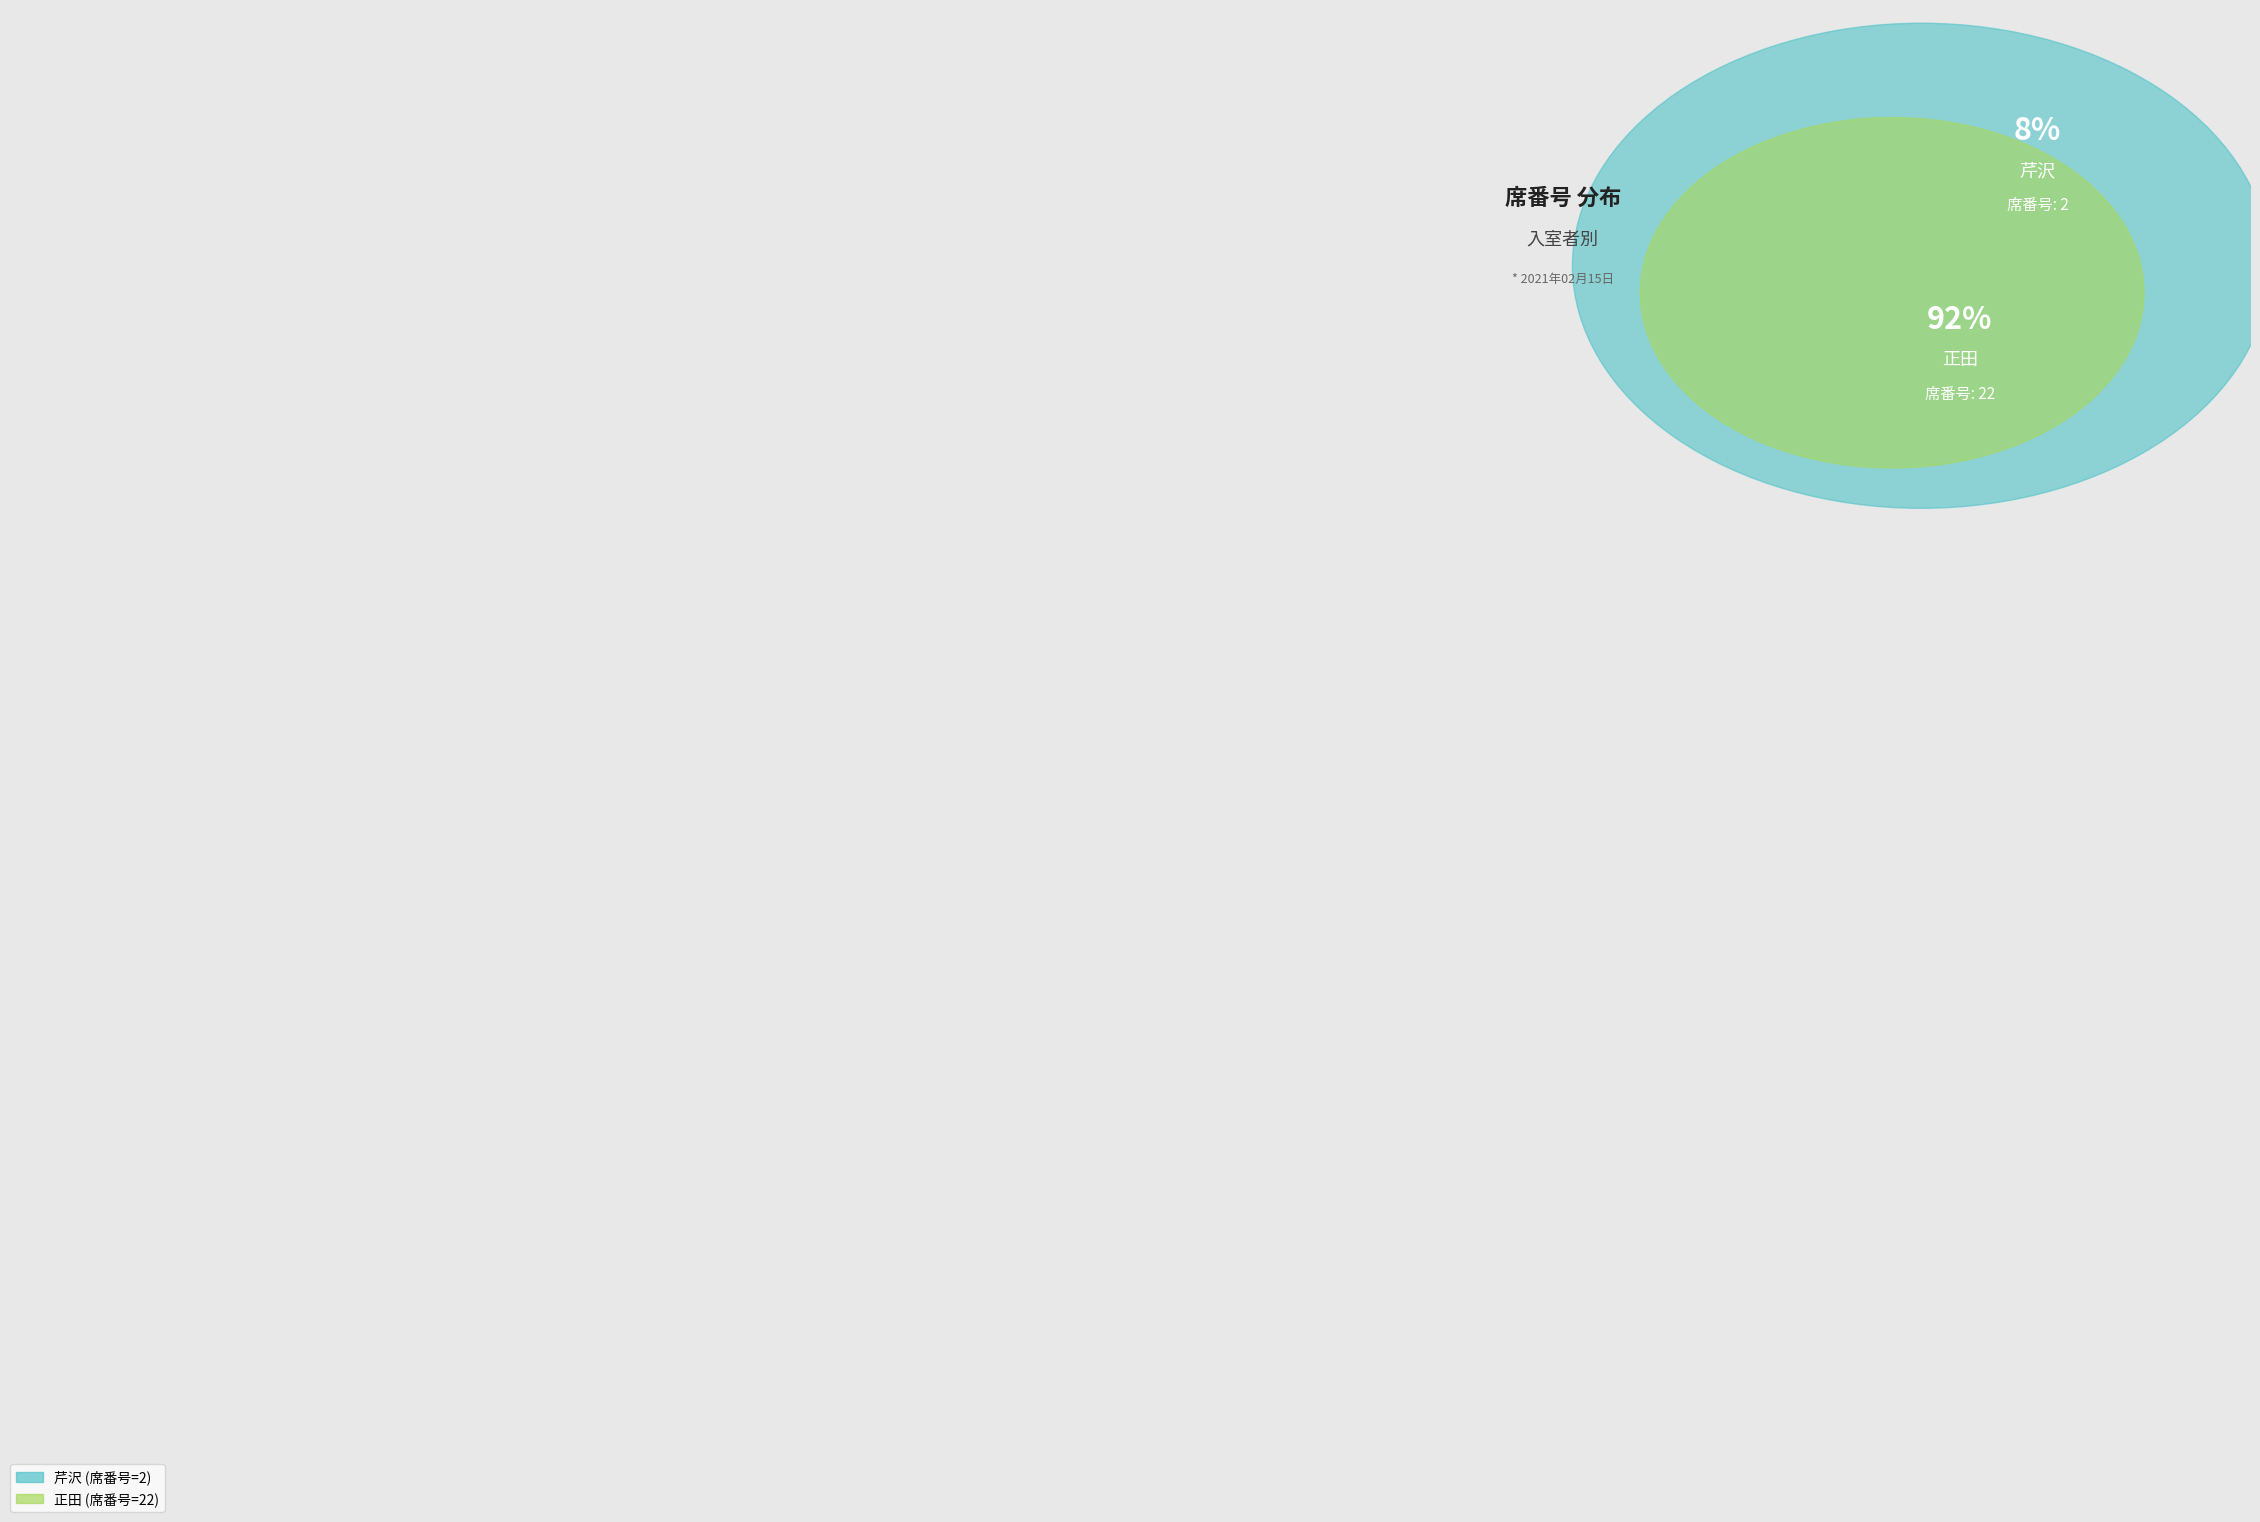

Count the number of slices in the pie.

2